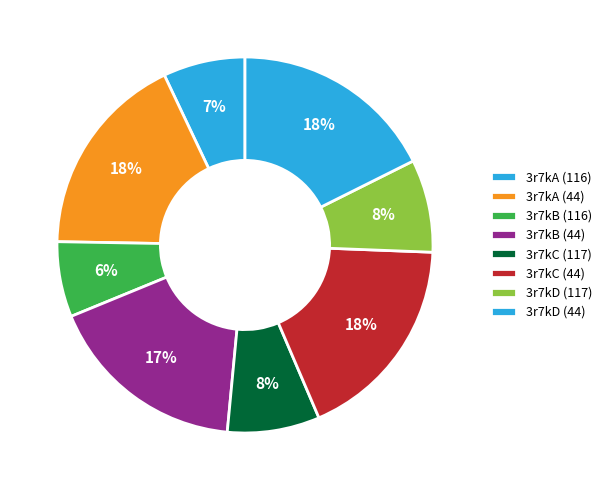

Is there any slice that represents more than half of the pie?

No